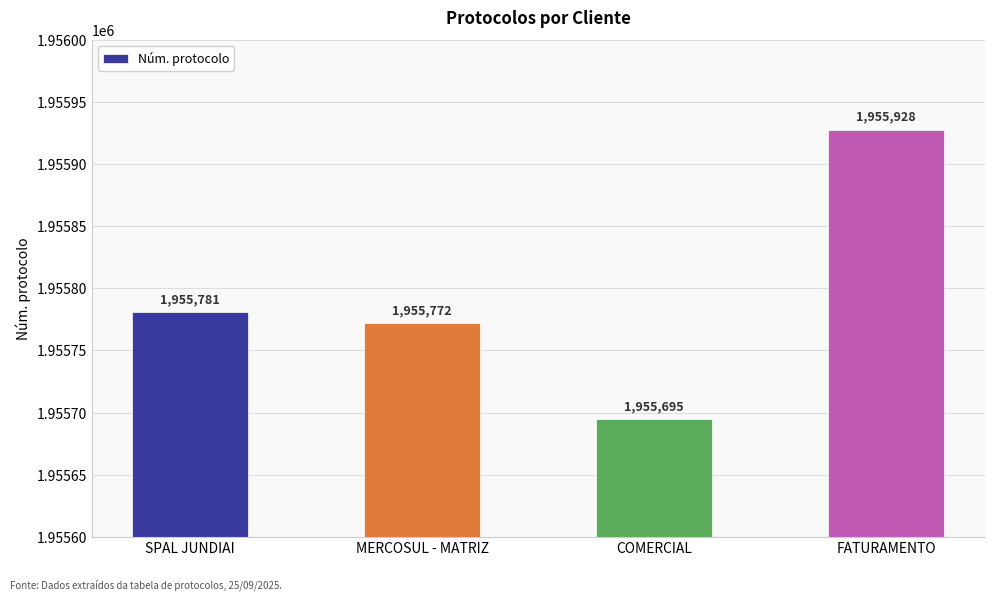

Read the value at COMERCIAL, to the nearest 50.

1955700